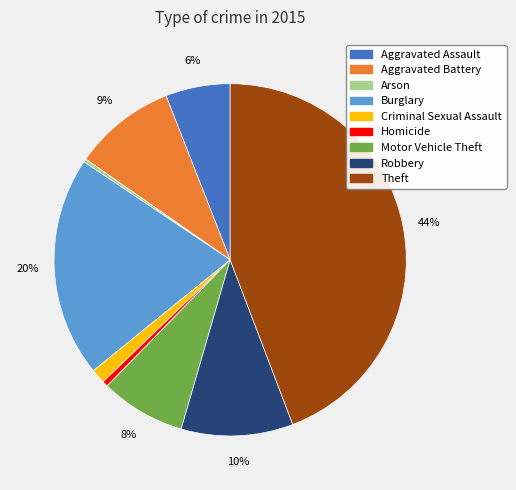

Does any single category account for the majority?

No